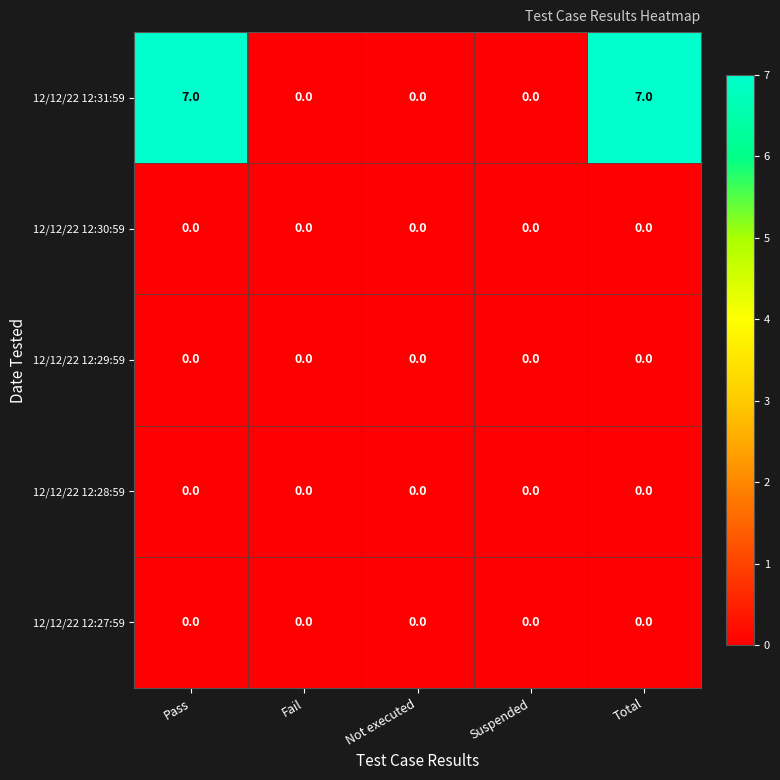

What is the average value of the 12/12/22 12:31:59 series?

3